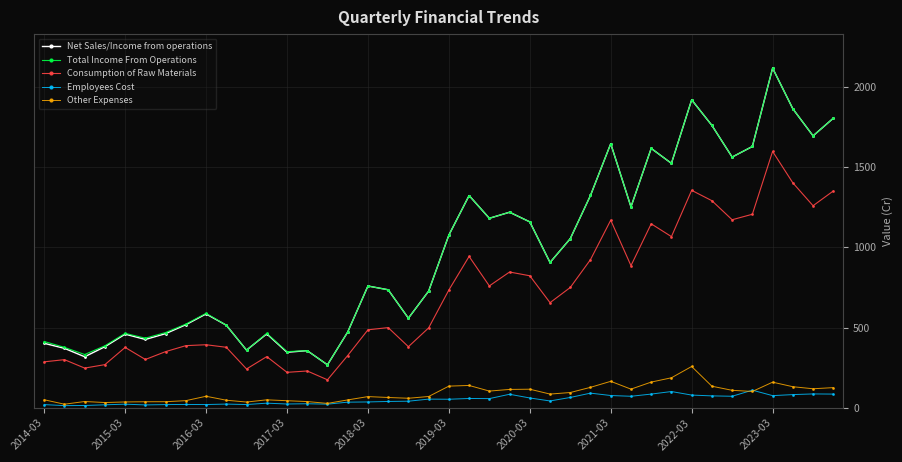

What is the value of the Consumption of Raw Materials point at the 37th from the left?

1596.2